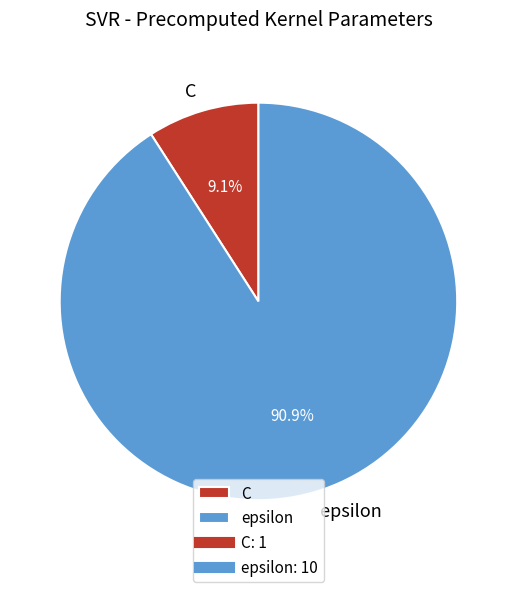

To the nearest percent, what is the combined percentage of C and epsilon?

100%